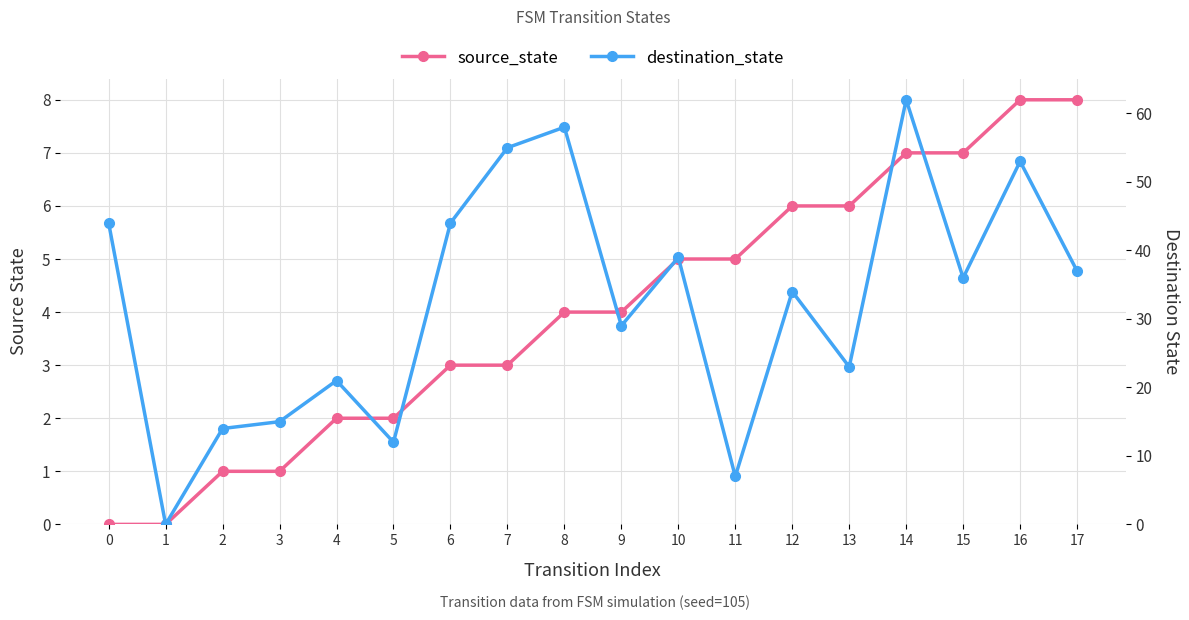

Is the value of source_state at 12 greater than the value of destination_state at 16?

No